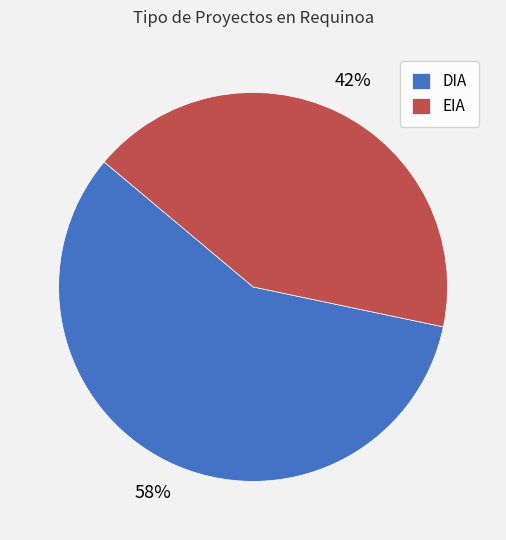

How many slices are in this pie chart?

2